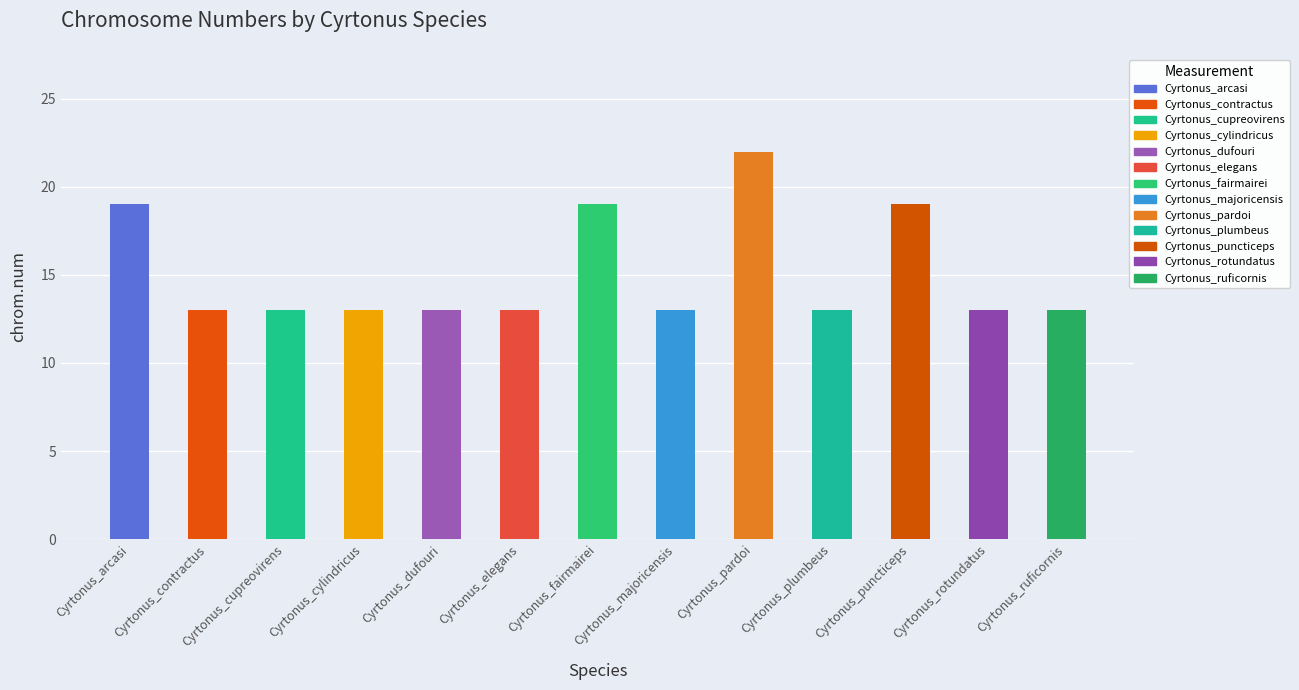

Count the number of data series in this chart.

1